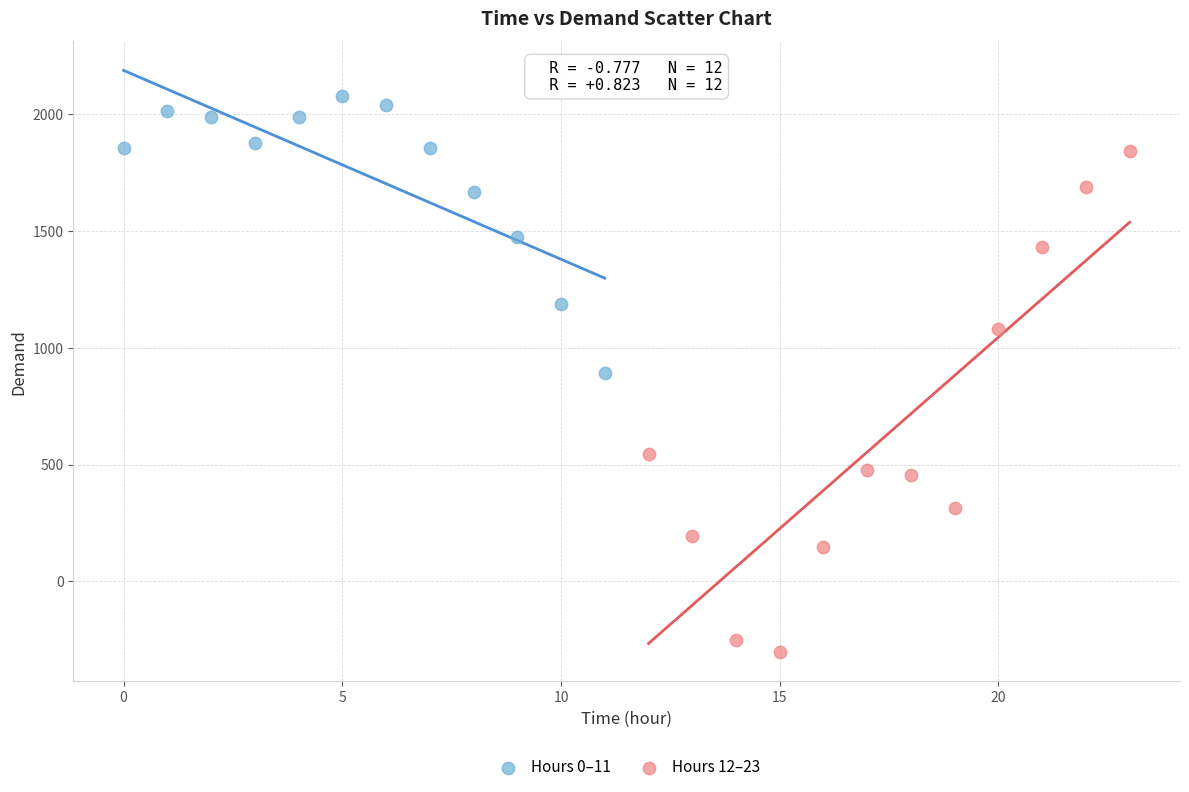

Which series reaches the minimum Y coordinate?

Hours 12–23